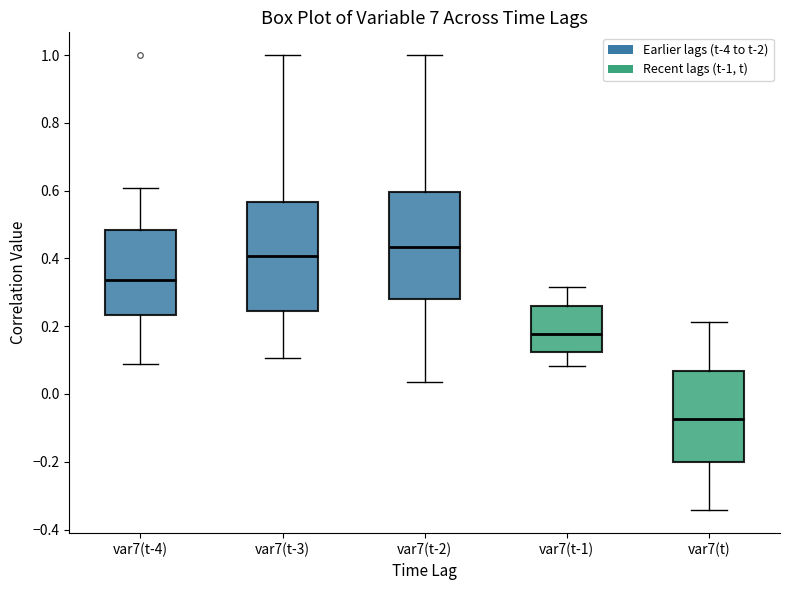

Where is the upper edge of the box for var7(t) on the y-axis? The values are not printed on the chart, so give them approximately, as read against the axis.

0.06